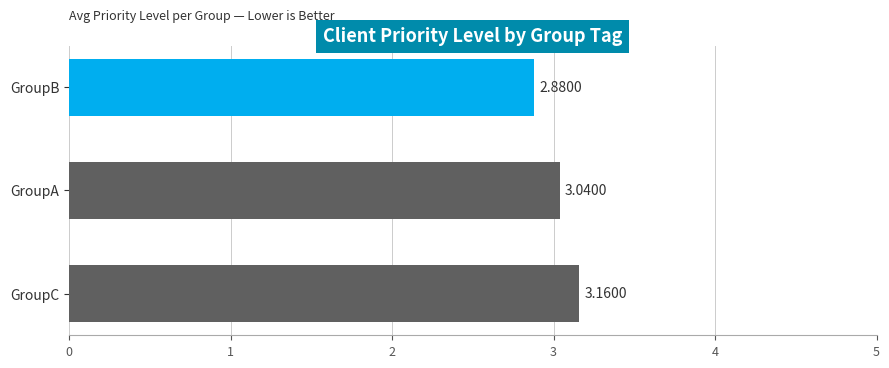

Which category has the lowest value across all series?

GroupB